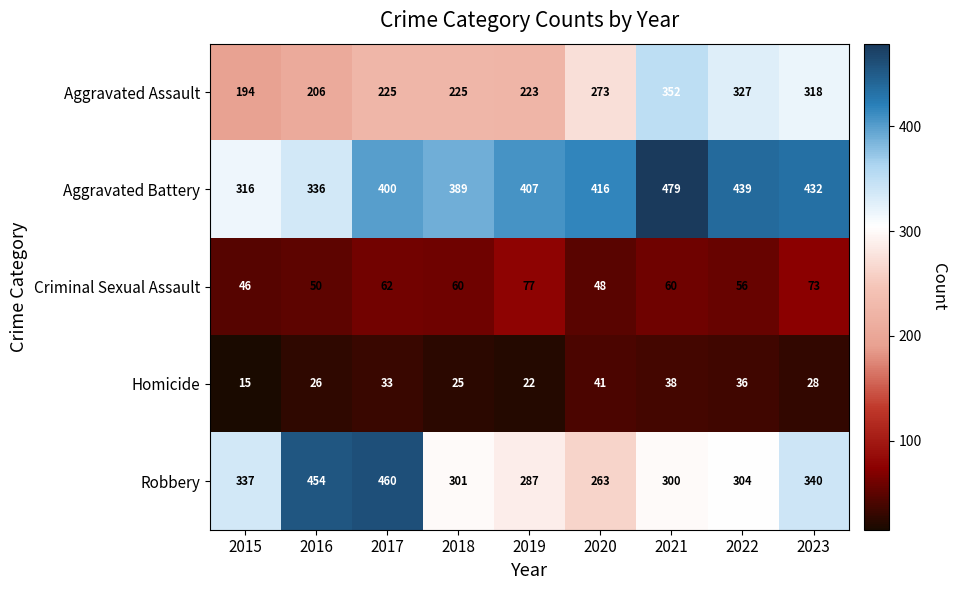

What is the difference between the second highest and second lowest values in the Robbery series?

167